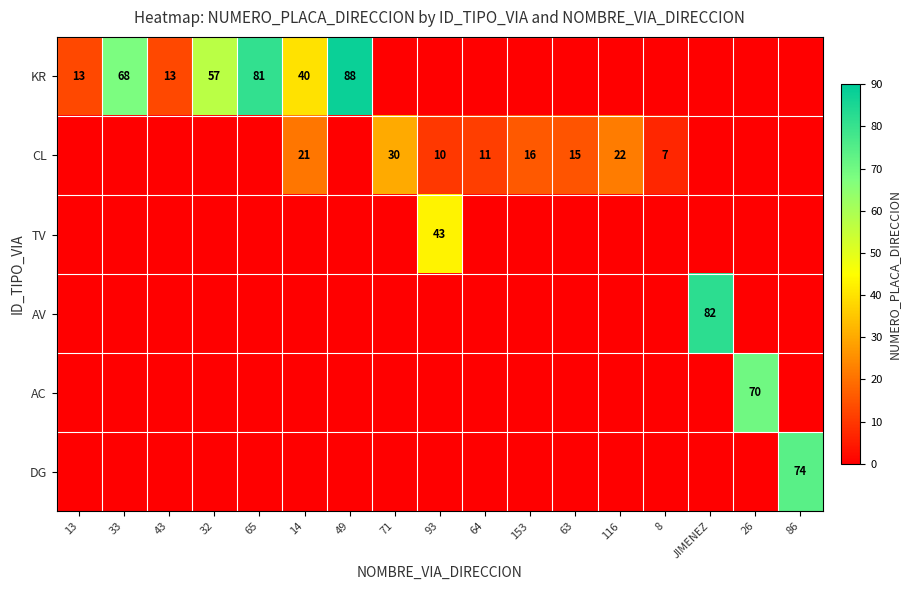

Is it true that CL equals 15 at 64?

False